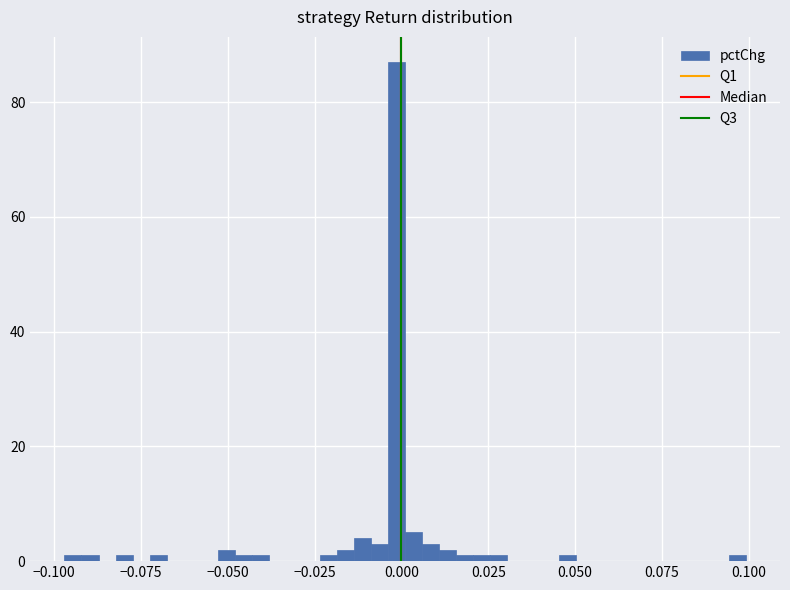

Around what value on the x-axis is the tallest bar? Give the approximate position of its centre, as read against the axis.

0.000